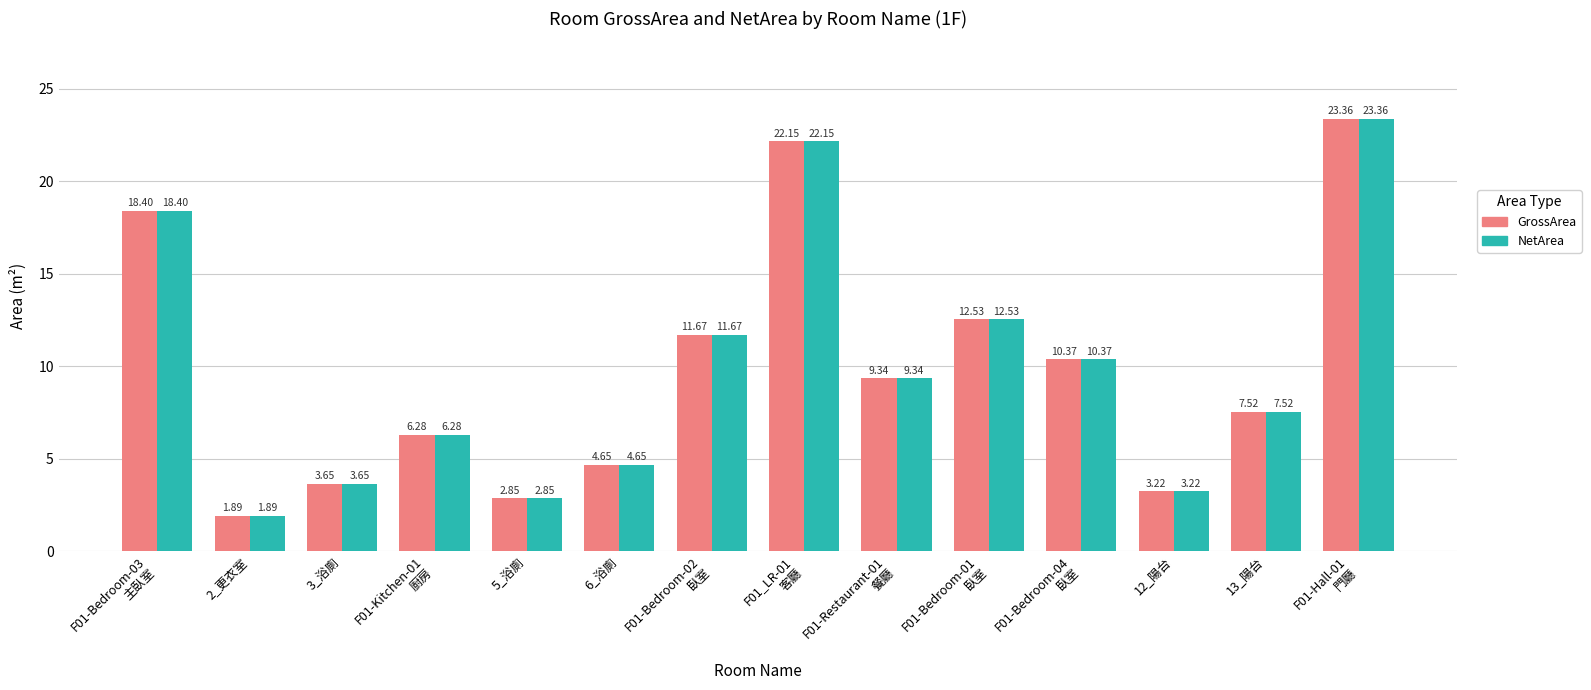

How many groups of bars are there?

14